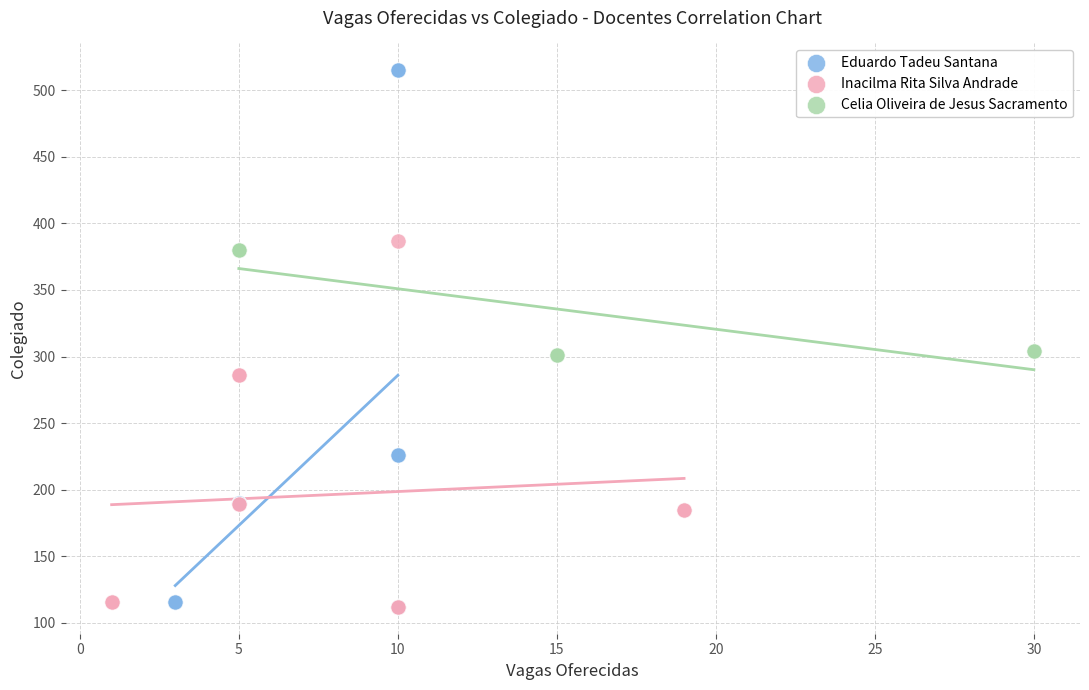

Which series reaches the maximum Y coordinate?

Eduardo Tadeu Santana